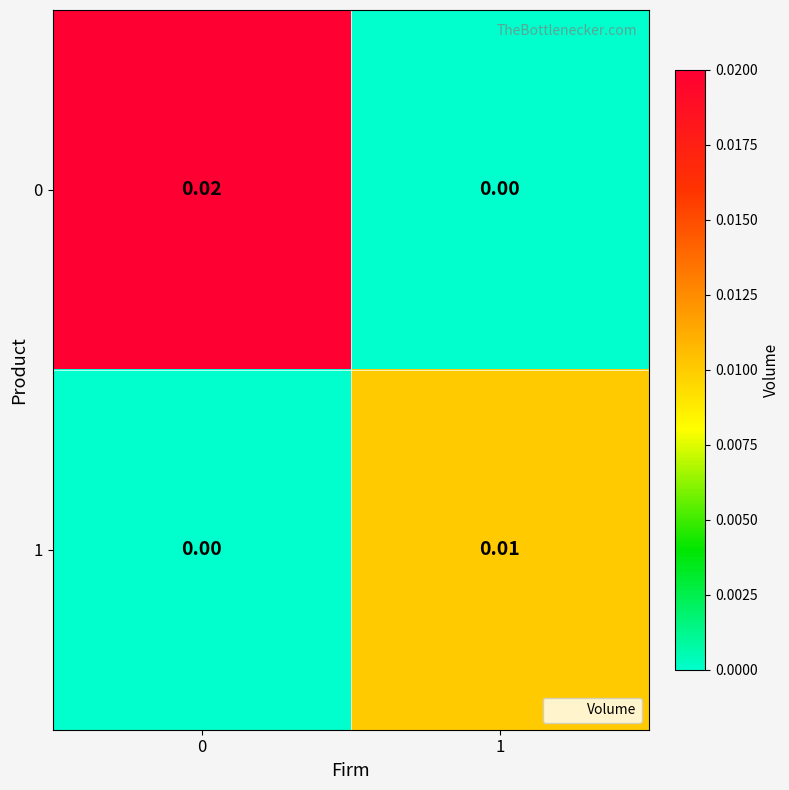

Is the value of 0 at 0 greater than the value of 1 at 0?

Yes